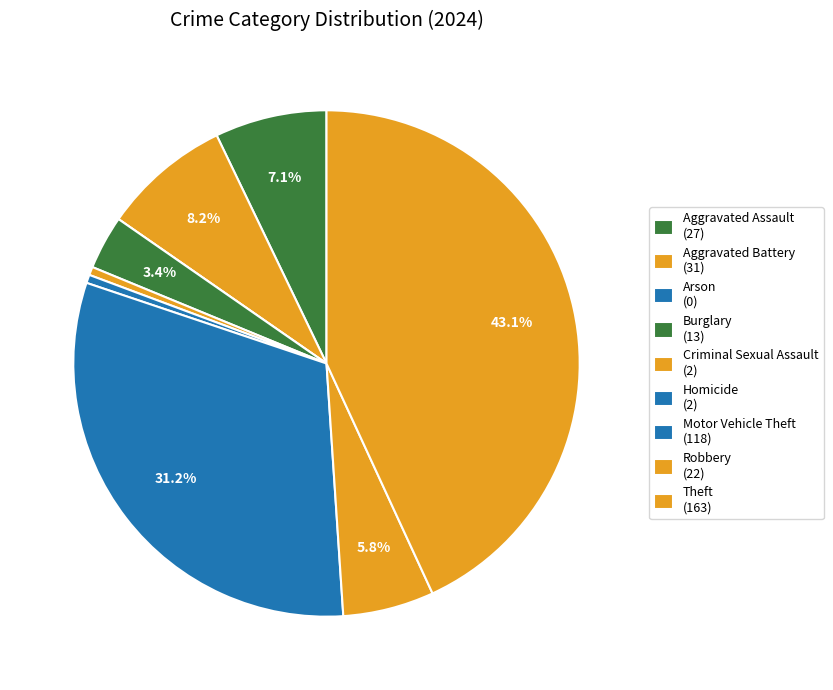

Is there a majority slice in this chart?

No